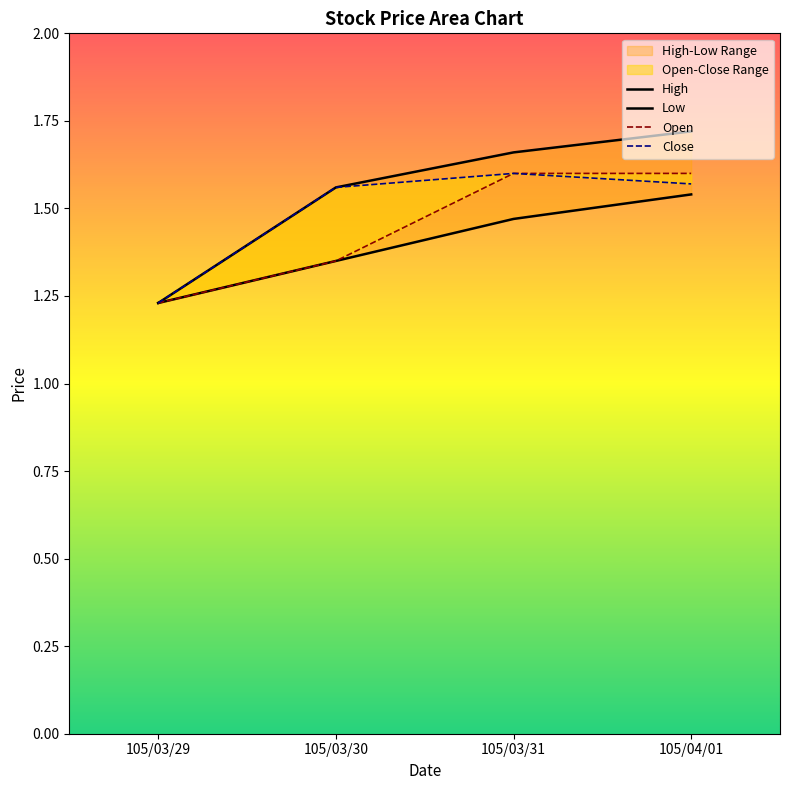

Which series has the largest total across all categories?

High